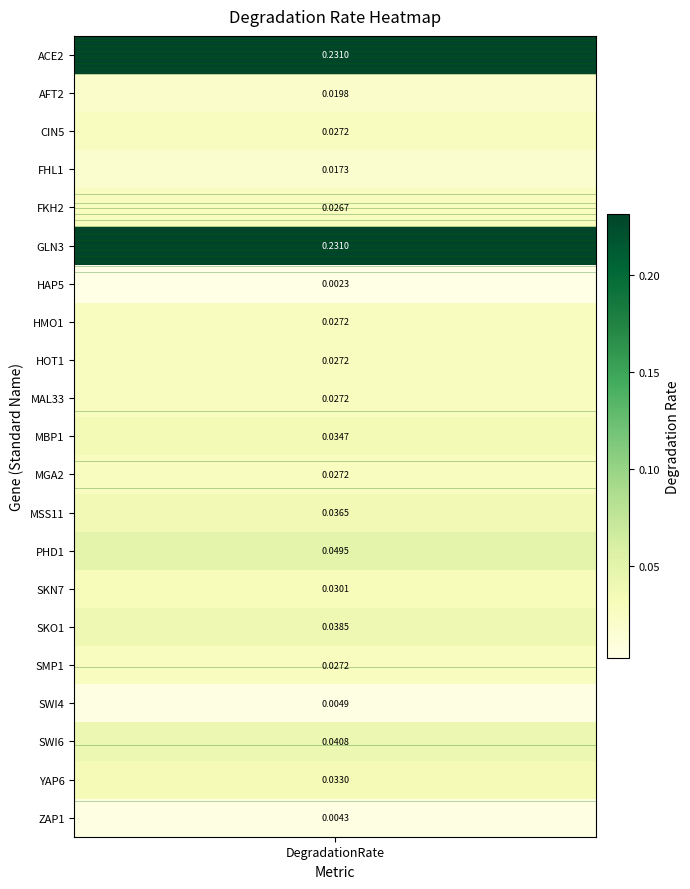

Reading left to right, list all the values displayed in this chart.

ACE2=0.2	AFT2=0.0	CIN5=0.0	FHL1=0.0	FKH2=0.0	GLN3=0.2	HAP5=0.0	HMO1=0.0	HOT1=0.0	MAL33=0.0	MBP1=0.0	MGA2=0.0	MSS11=0.0	PHD1=0.0	SKN7=0.0	SKO1=0.0	SMP1=0.0	SWI4=0.0	SWI6=0.0	YAP6=0.0	ZAP1=0.0